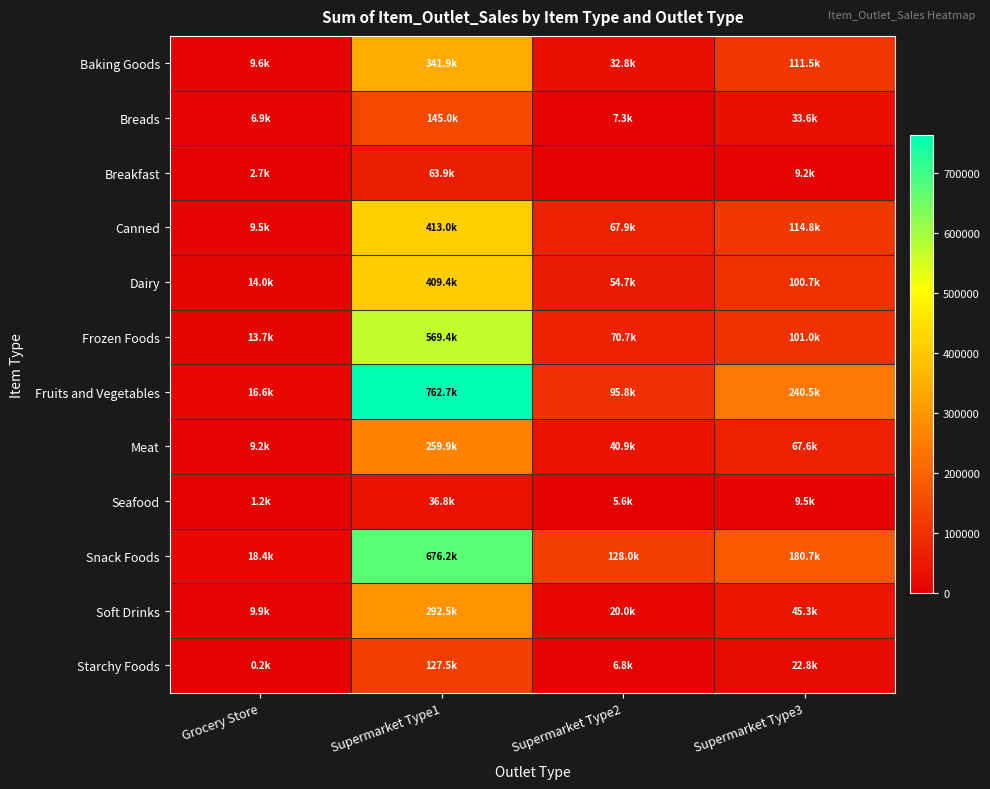

Reading left to right, extract all data points from this chart.

Baking Goods: Grocery Store=9586.9	Supermarket Type1=341864.3	Supermarket Type2=32845.9	Supermarket Type3=111489.5
Breads: Grocery Store=6860.4	Supermarket Type1=144989.9	Supermarket Type2=7276.5	Supermarket Type3=33599.6
Breakfast: Grocery Store=2651.2	Supermarket Type1=63915.5	Supermarket Type2=0.0	Supermarket Type3=9208.7
Canned: Grocery Store=9475.7	Supermarket Type1=413026.4	Supermarket Type2=67883.6	Supermarket Type3=114848.5
Dairy: Grocery Store=13984.5	Supermarket Type1=409411.1	Supermarket Type2=54664.2	Supermarket Type3=100712.2
Frozen Foods: Grocery Store=13723.5	Supermarket Type1=569438.8	Supermarket Type2=70742.6	Supermarket Type3=100982.6
Fruits and Vegetables: Grocery Store=16550.5	Supermarket Type1=762713.2	Supermarket Type2=95845.2	Supermarket Type3=240491.6
Meat: Grocery Store=9164.7	Supermarket Type1=259885.7	Supermarket Type2=40871.5	Supermarket Type3=67623.3
Seafood: Grocery Store=1185.8	Supermarket Type1=36770.1	Supermarket Type2=5578.7	Supermarket Type3=9473.7
Snack Foods: Grocery Store=18413.4	Supermarket Type1=676179.2	Supermarket Type2=127997.4	Supermarket Type3=180744.7
Soft Drinks: Grocery Store=9929.7	Supermarket Type1=292456.6	Supermarket Type2=19992.6	Supermarket Type3=45322.3
Starchy Foods: Grocery Store=223.0	Supermarket Type1=127478.1	Supermarket Type2=6805.1	Supermarket Type3=22775.7